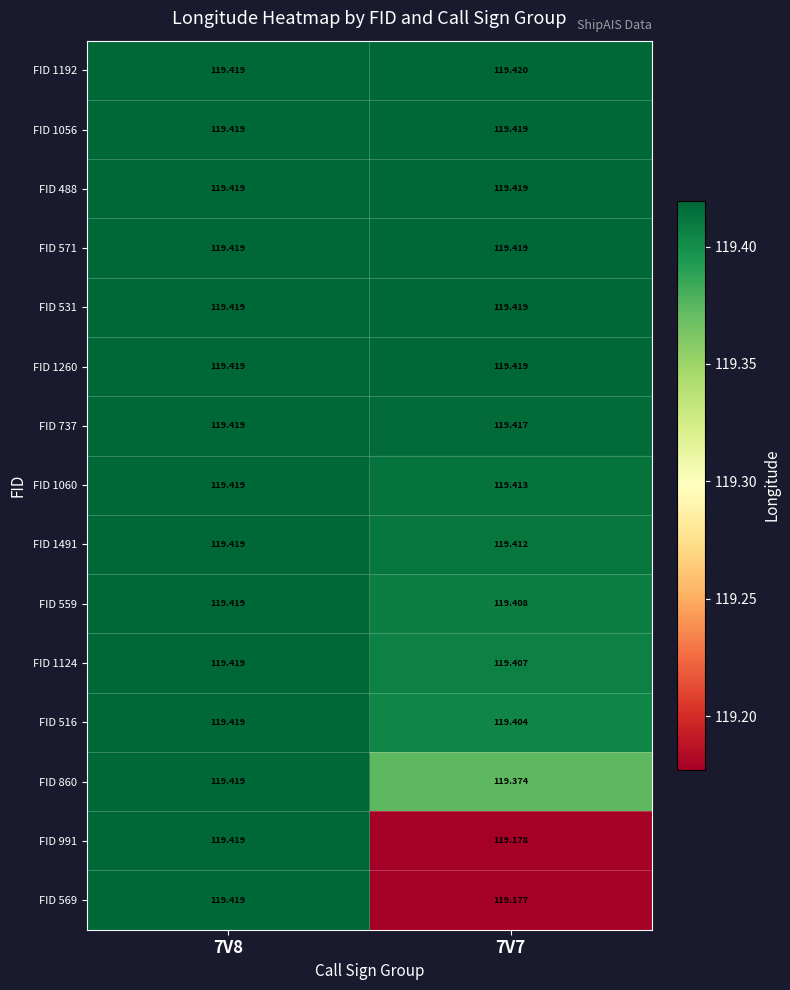

Is the value of FID 1124 at 7V7 greater than the value of FID 1260 at 7V8?

No